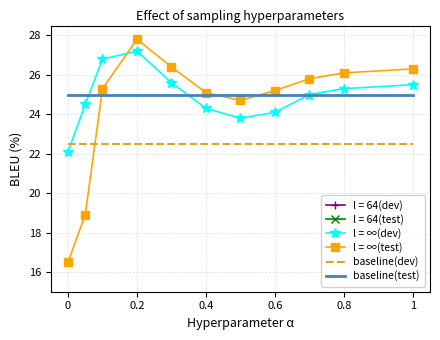

What value does the baseline(test) series have at 0.8?

25.0